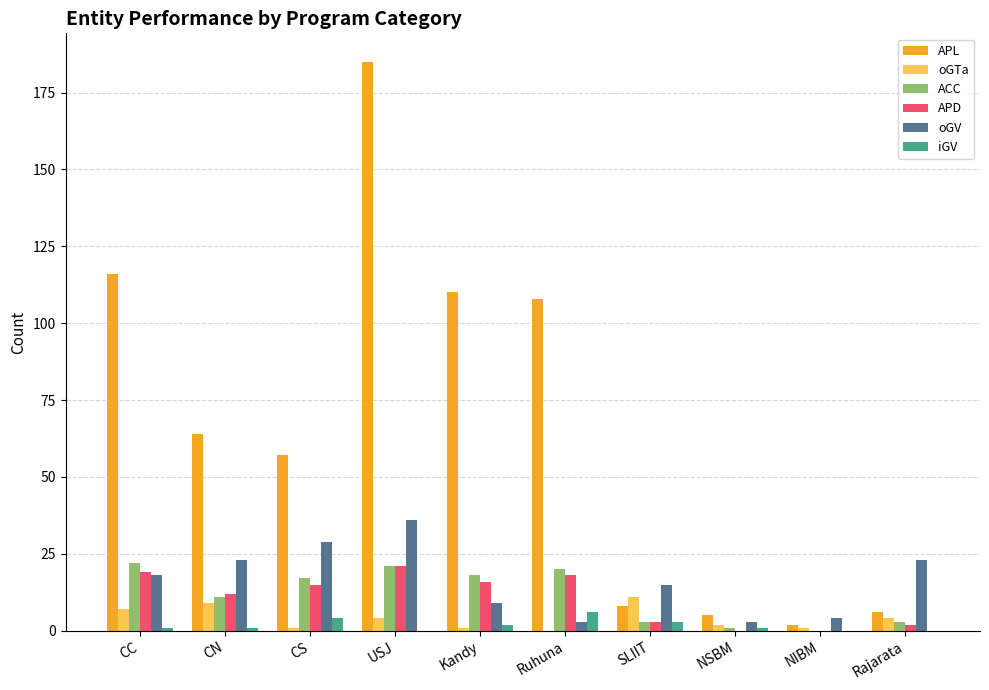

Which category has the highest value in the oGV series?

USJ